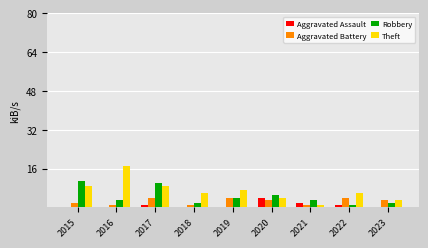

What are all the series names shown in the legend?

Aggravated Assault, Aggravated Battery, Robbery, Theft